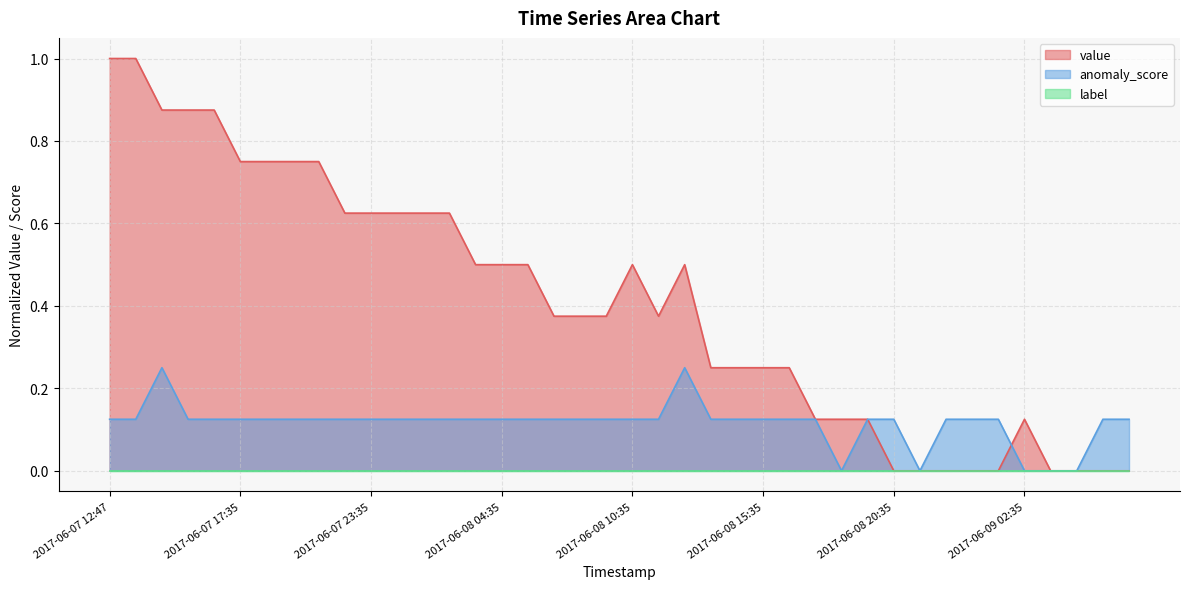

What is the label of the 38th point from the right?

2017-06-07 14:35